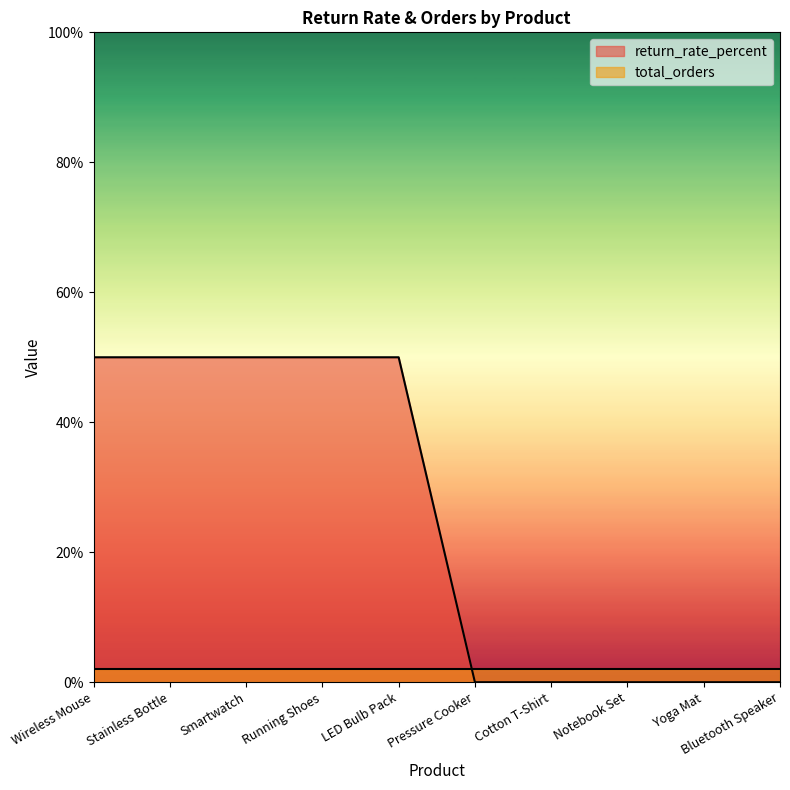

The value at Pressure Cooker is 23. True or false?

False